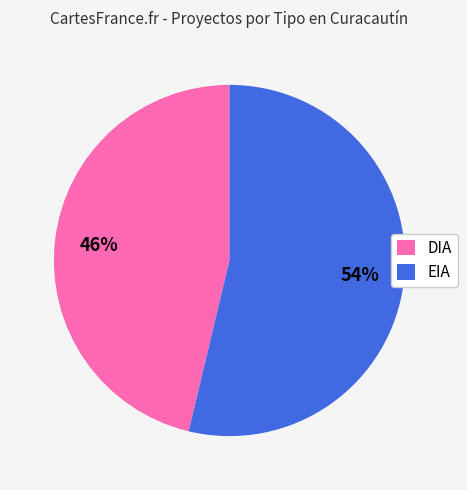

What is the smallest slice in the pie chart?

DIA